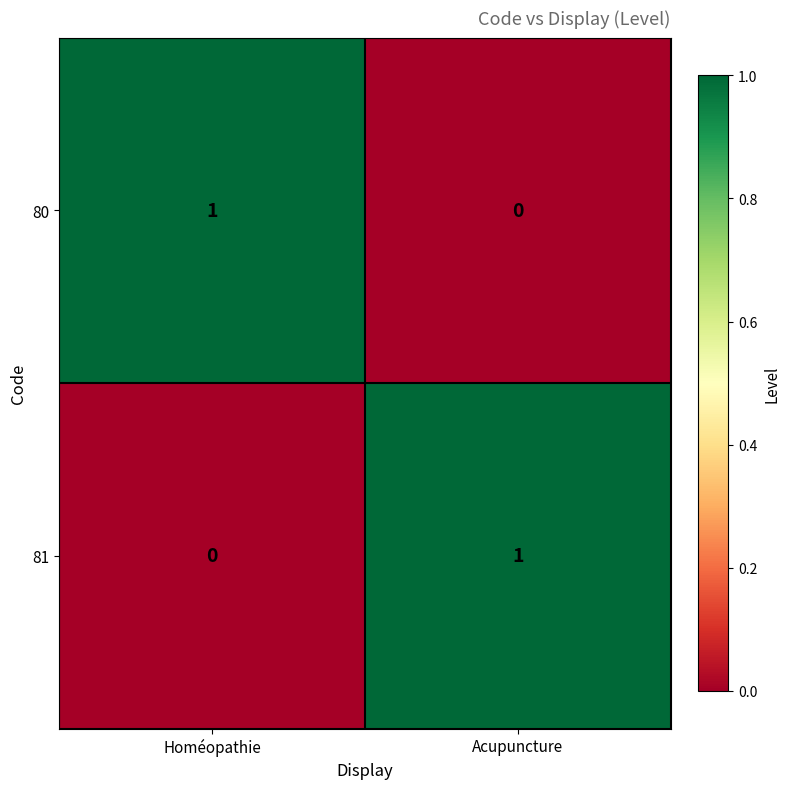

At which label does 80 reach its peak?

Homéopathie